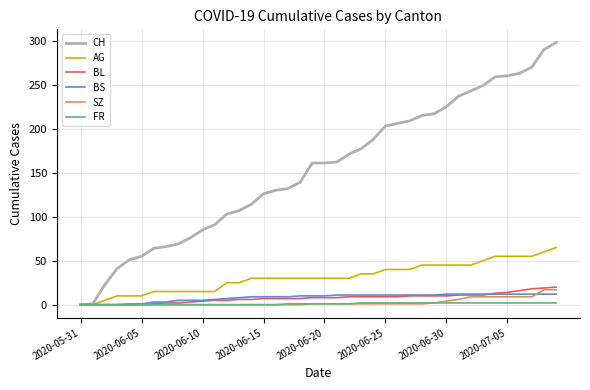

What are all the series names shown in the legend?

CH, AG, BL, BS, SZ, FR